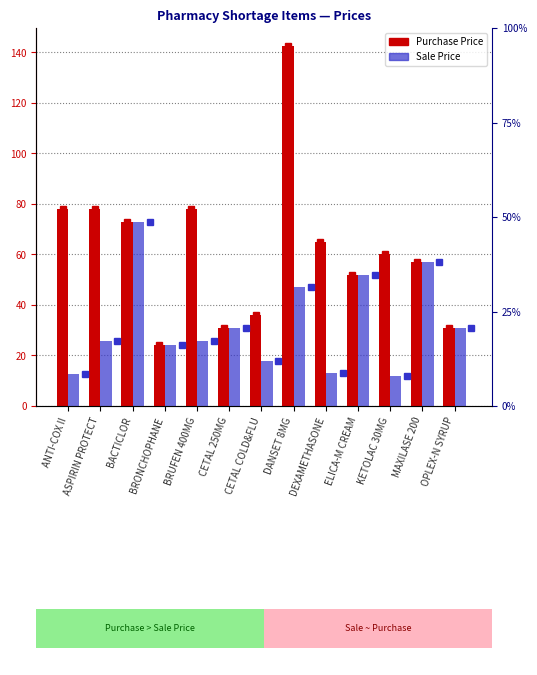

Reading left to right, extract all data points from this chart.

Purchase Price: 78.0	78.0	73.0	24.0	78.0	31.0	36.0	142.5	65.0	52.0	60.0	57.0	31.0
Sale Price: 12.5	25.7	73.0	24.0	25.7	31.0	18.0	47.0	13.0	52.0	12.0	57.0	31.0